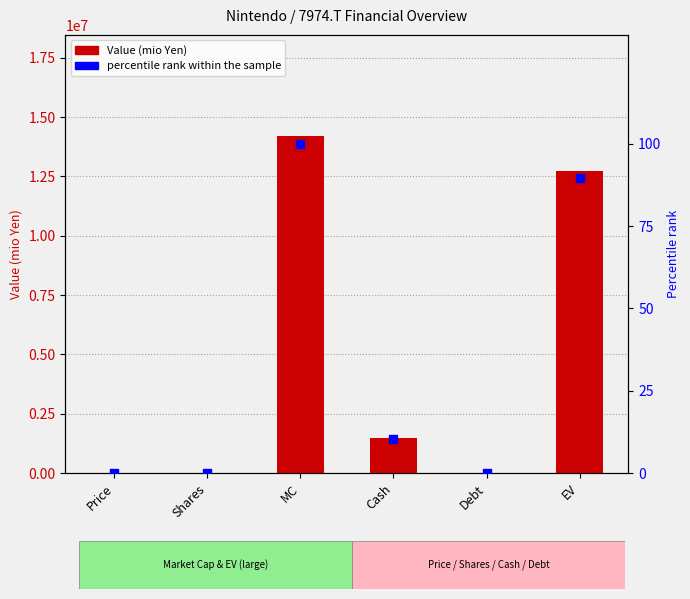

What is the total value across all series at Cash?

1484360.5